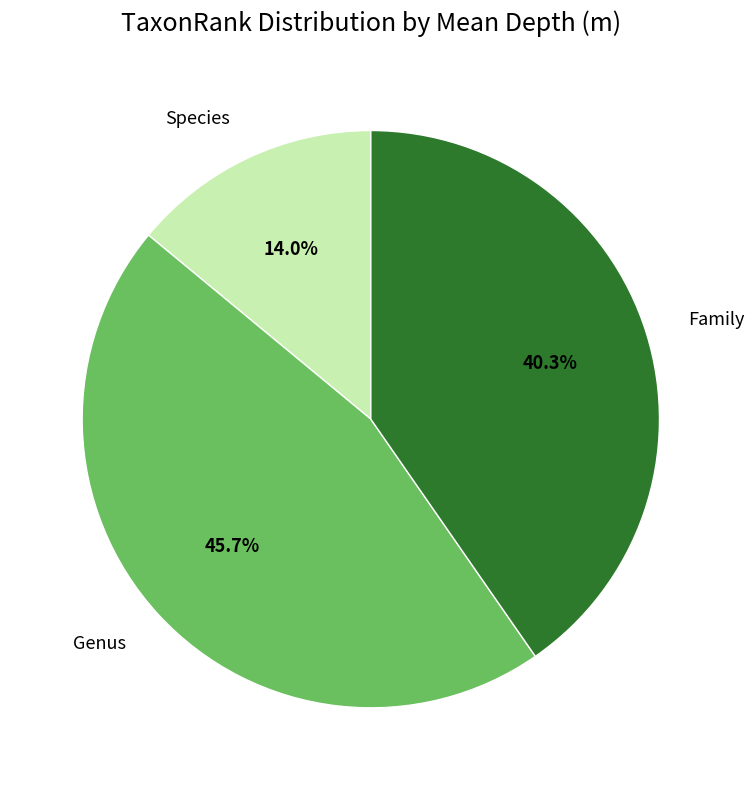

Is there any slice that represents more than half of the pie?

No